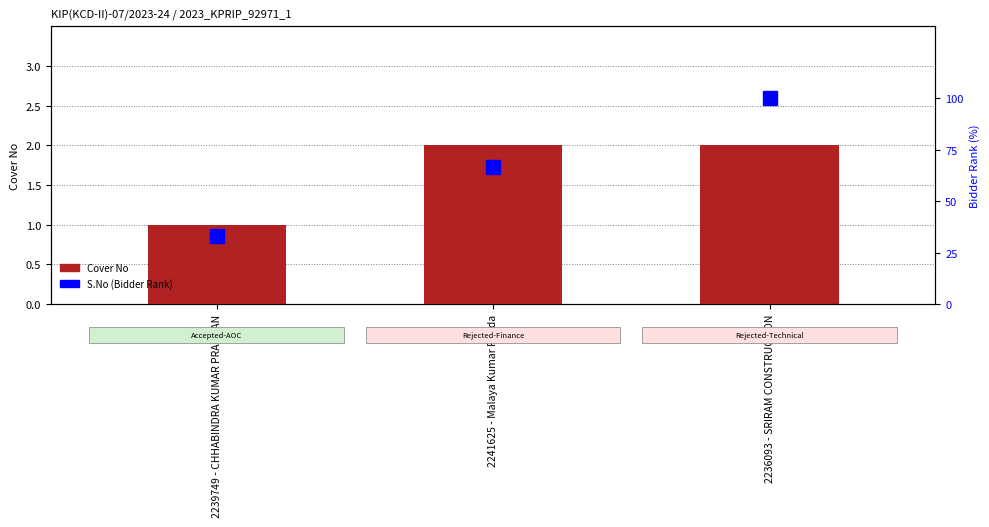

What is the difference between the second highest and minimum values in the Cover No series?

1.0